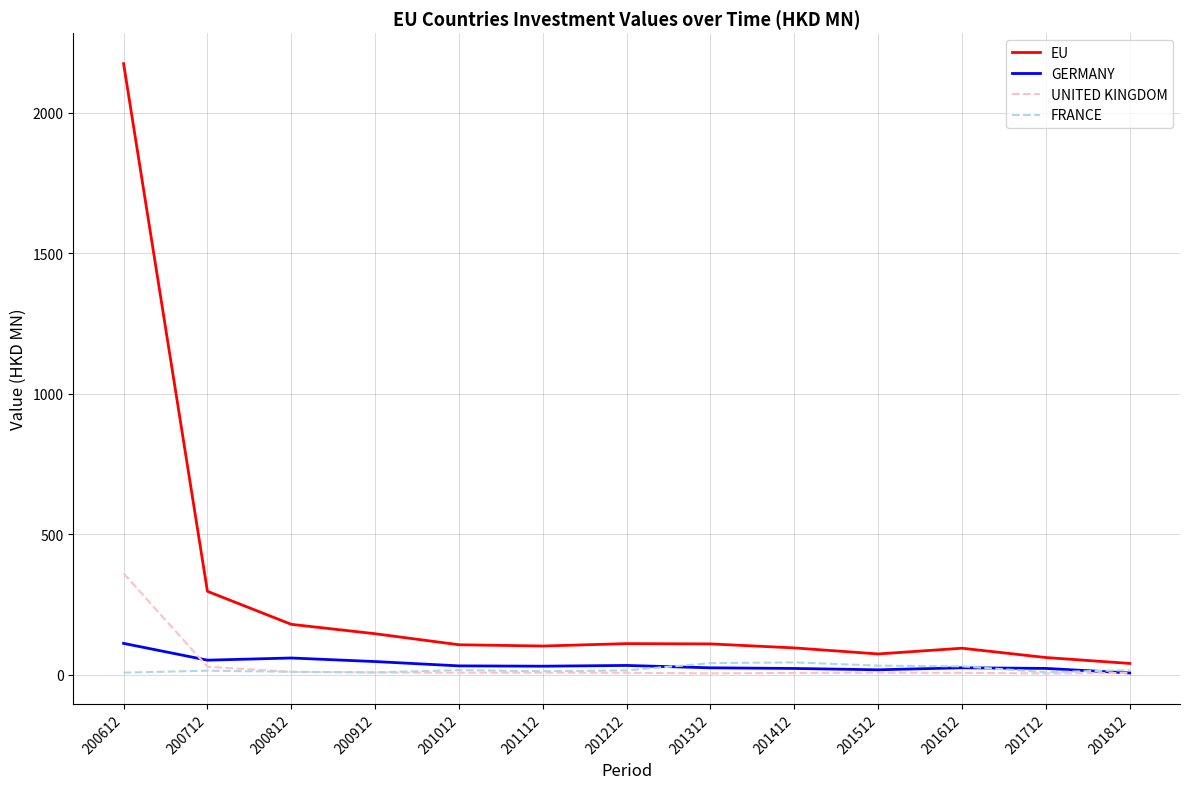

Which series has the widest spread of values?

EU